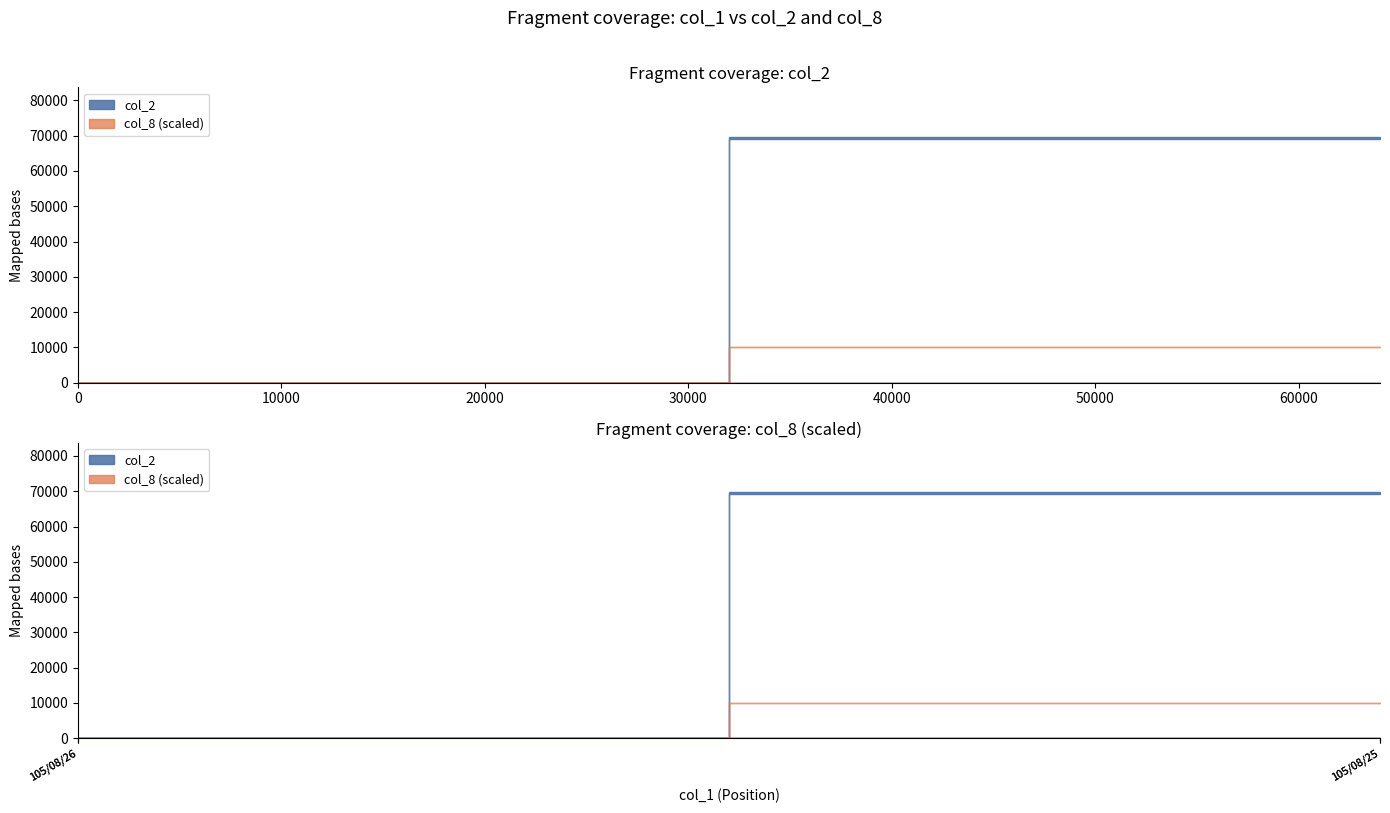

Count the col_8 values in the range 0 to 1.

4